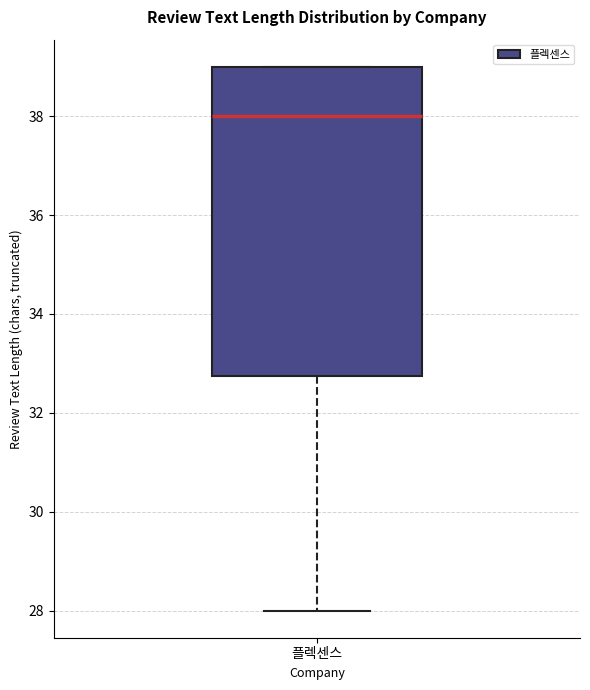

Where is the lower edge of the box for 플렉센스 on the y-axis? The values are not printed on the chart, so give them approximately, as read against the axis.

32.8